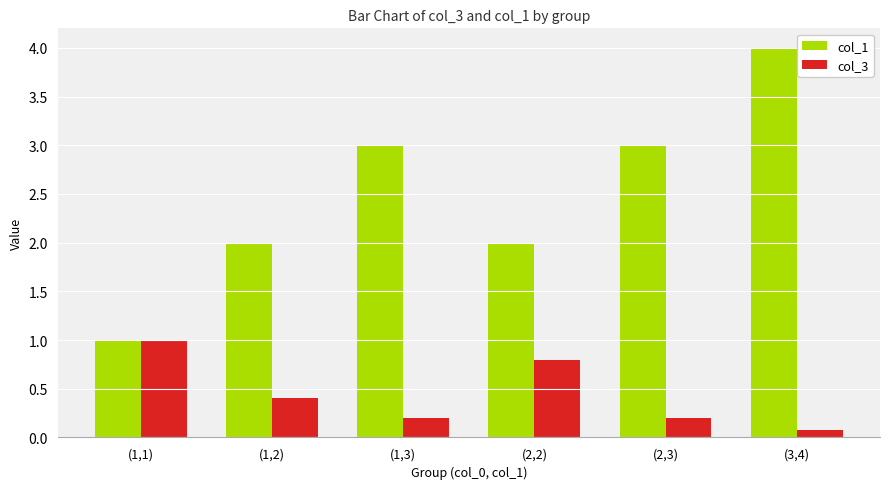

Which label corresponds to the smallest value in the chart?

(3,4)